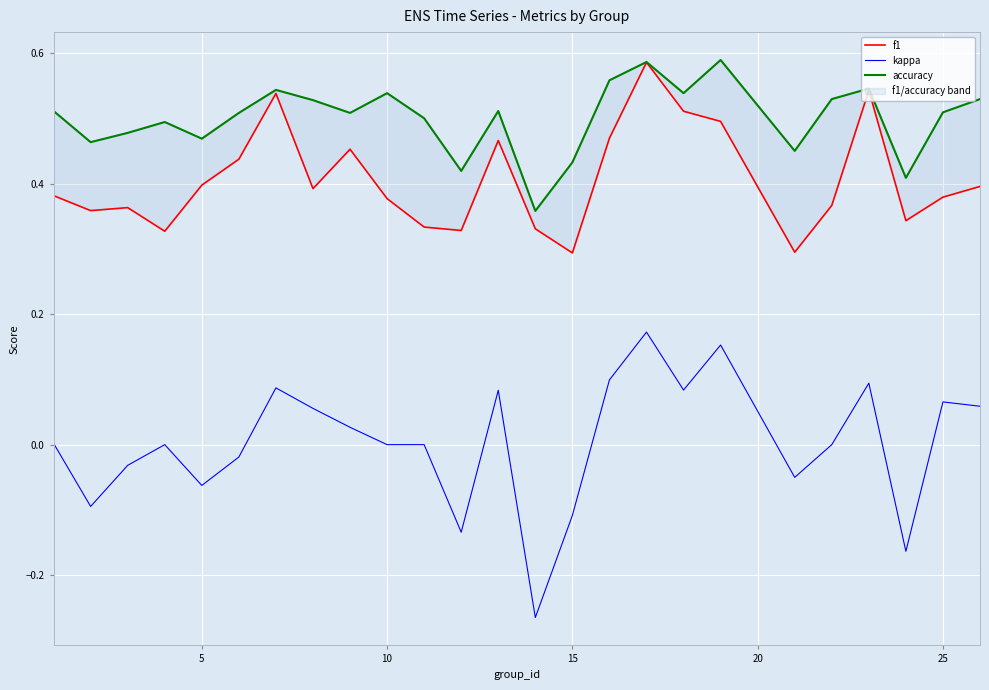

Reading right to left, what are all the values shown in this chart?

f1: 0.4	0.4	0.3	0.5	0.4	0.3	0.5	0.5	0.6	0.5	0.3	0.3	0.5	0.3	0.3	0.4	0.5	0.4	0.5	0.4	0.4	0.3	0.4	0.4	0.4
kappa: 0.1	0.1	-0.2	0.1	0.0	-0.1	0.2	0.1	0.2	0.1	-0.1	-0.3	0.1	-0.1	0.0	0.0	0.0	0.1	0.1	-0.0	-0.1	0.0	-0.0	-0.1	0.0
accuracy: 0.5	0.5	0.4	0.5	0.5	0.5	0.6	0.5	0.6	0.6	0.4	0.4	0.5	0.4	0.5	0.5	0.5	0.5	0.5	0.5	0.5	0.5	0.5	0.5	0.5